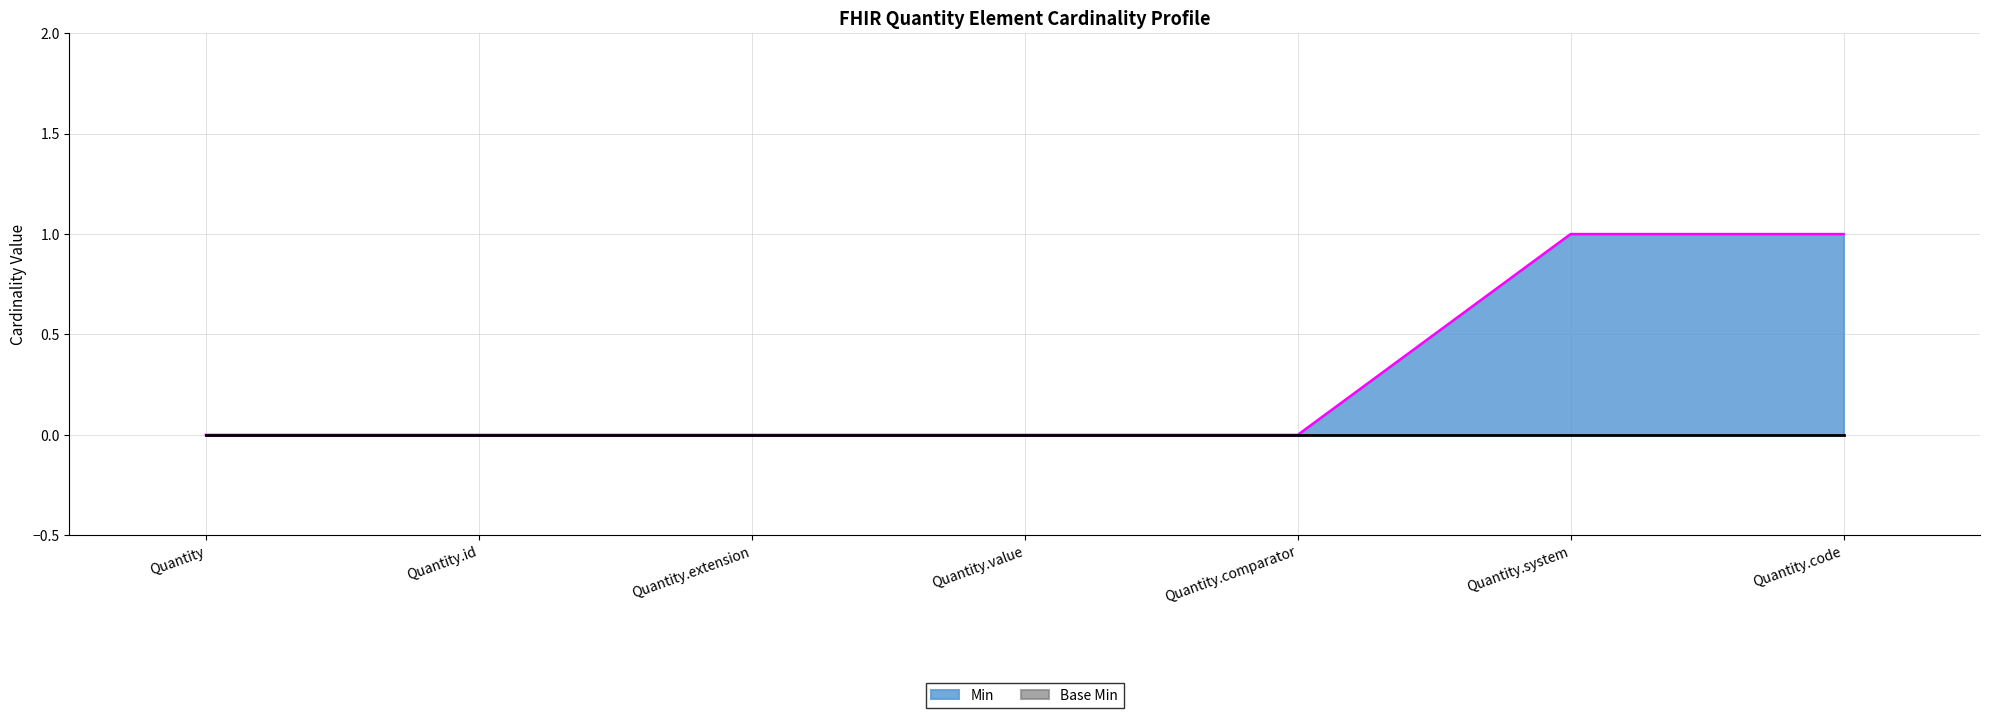

Rank the categories by value from lowest to highest.

Quantity, Quantity.id, Quantity.extension, Quantity.value, Quantity.comparator, Quantity.system, Quantity.code